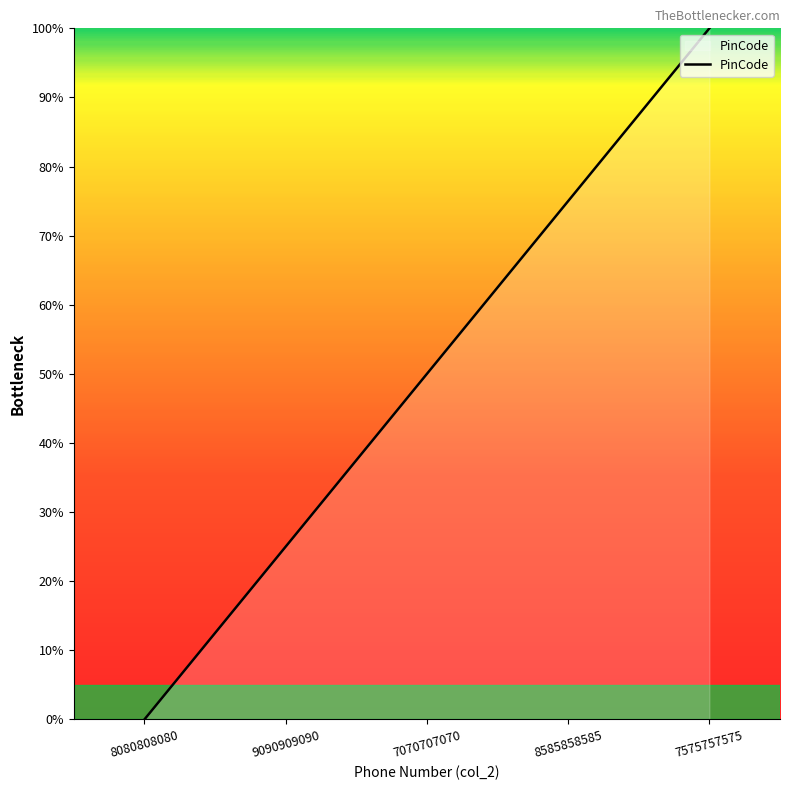

Count the number of values greater than 50.

3